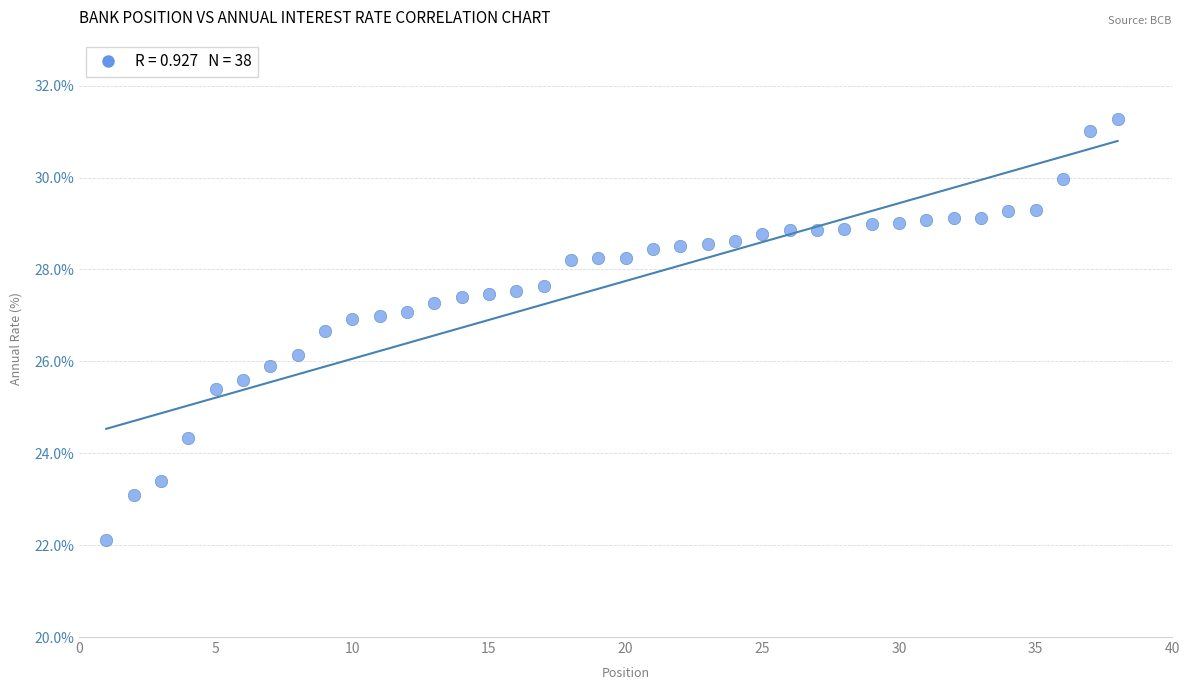

What is the range of Y values (max minus min)?

9.2